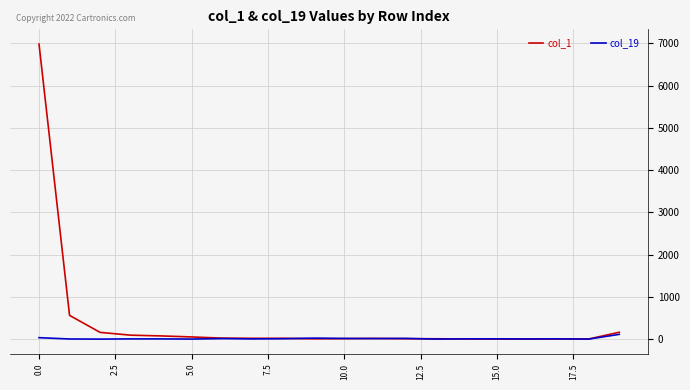

At how many categories does at least one series exceed 456?

2